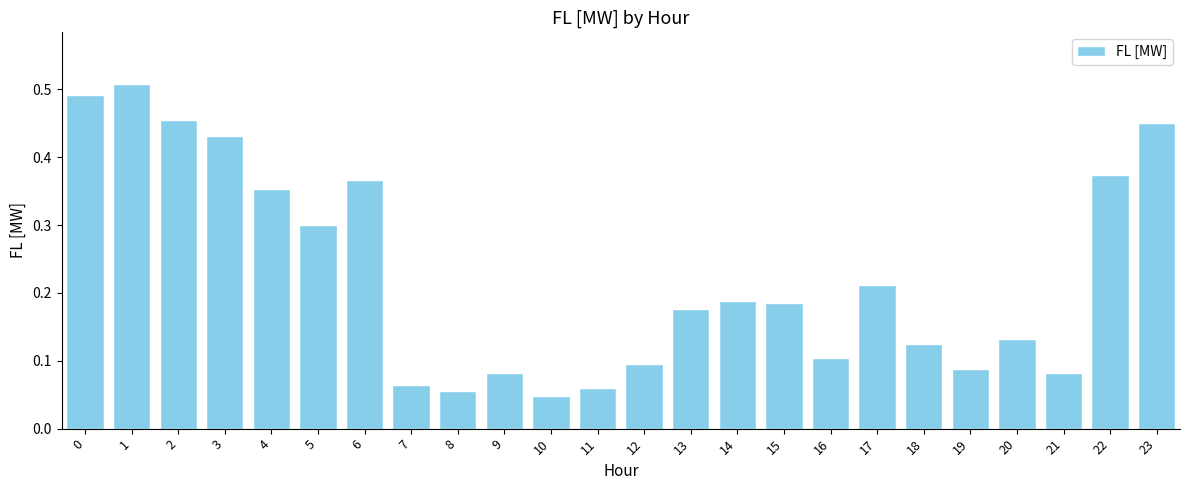

What is the sum of all values?

5.4